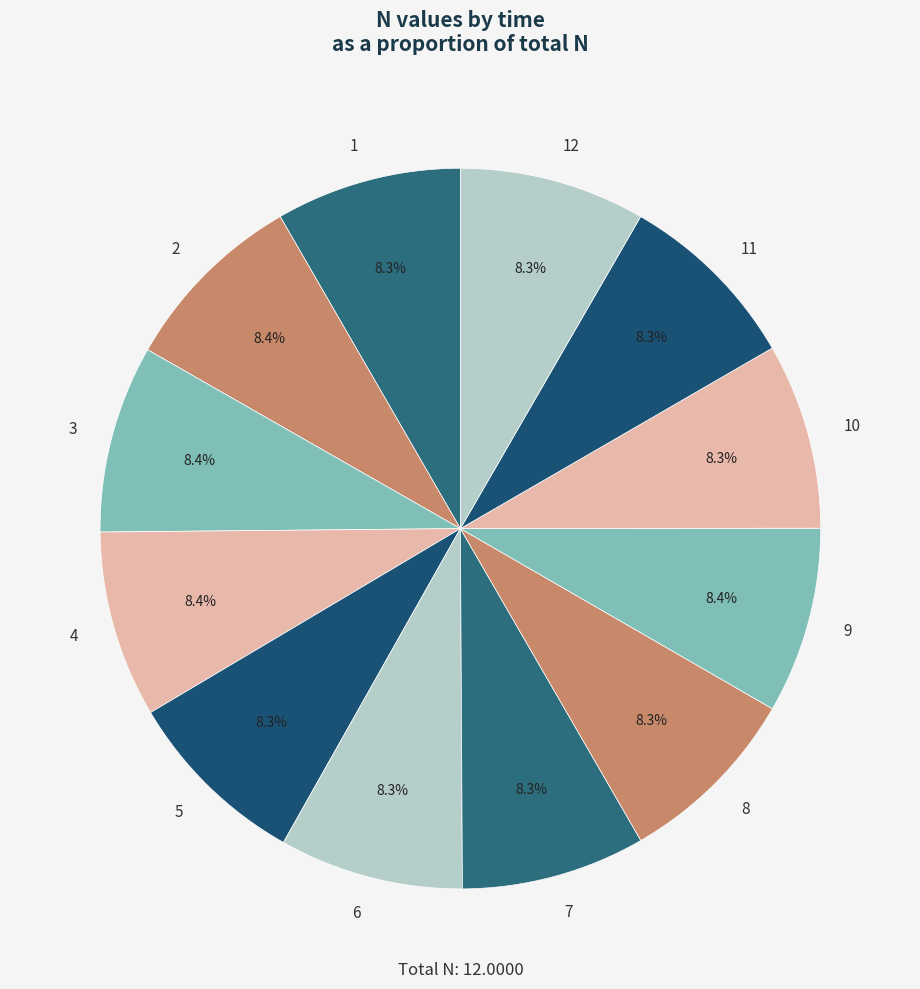

Approximately how many times larger is the value at 1 compared to 4?

1.0